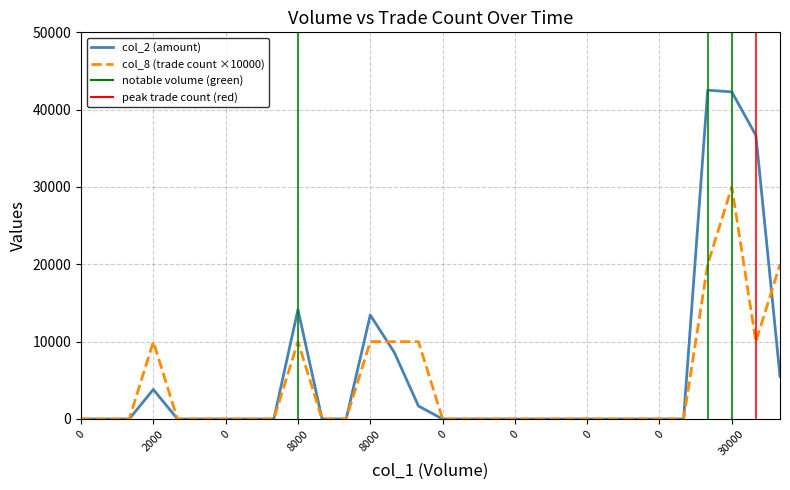

What is the sum of all col_8 (trade count ×10000) values?

130000